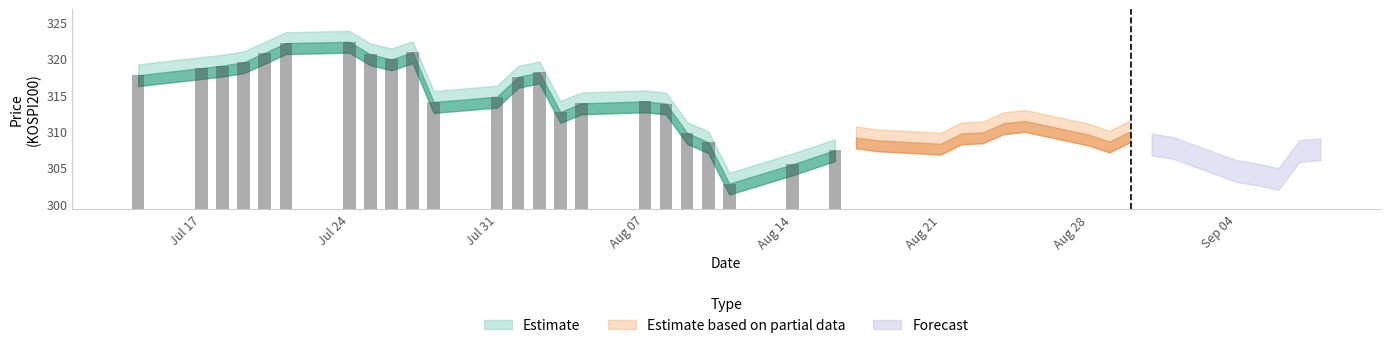

Read the SPOT_PRICE value at 2017-07-25.

320.1